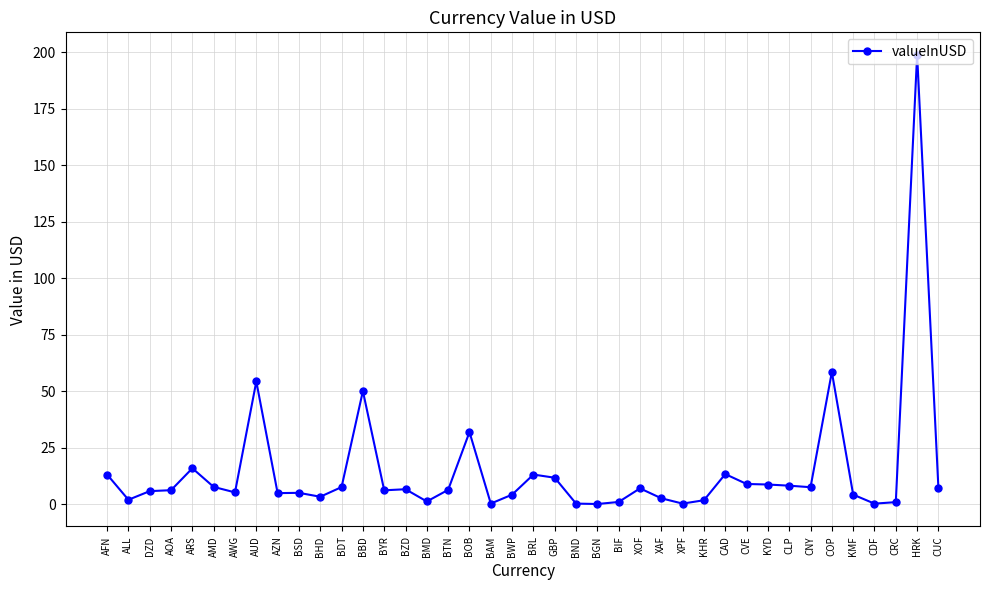

True or false: there are more than 1 points higher than both neighbors.

True